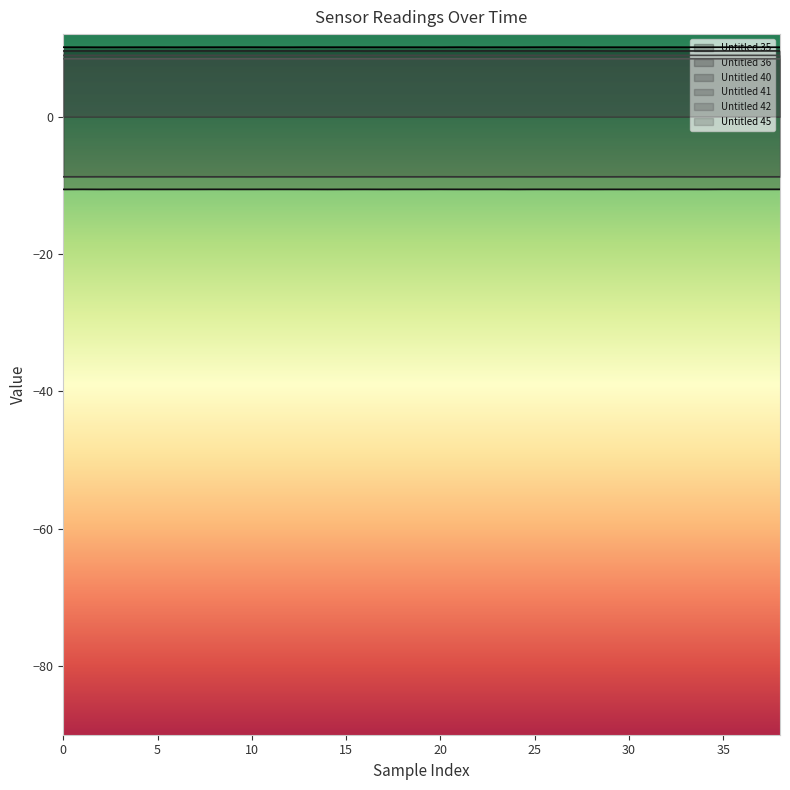

What is the spread (max minus min) of values at 29?

20.7